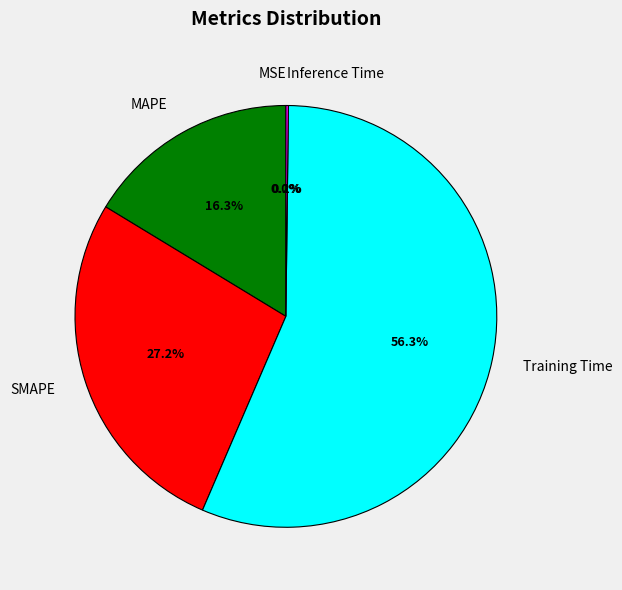

Which category accounts for the majority?

Training Time